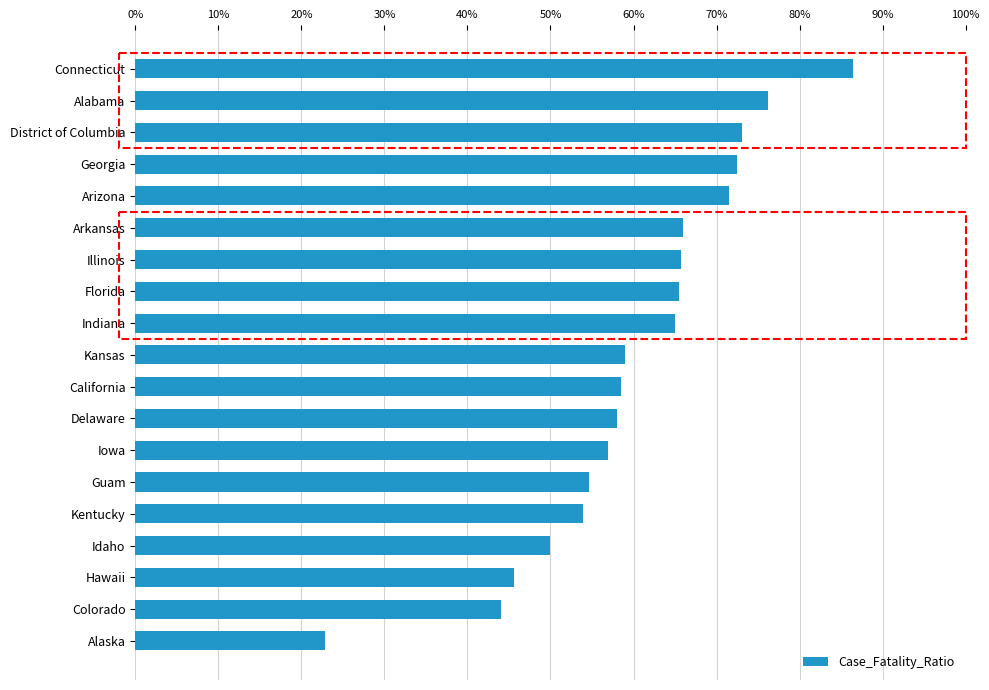

What is the value of the 12th bar from the top?

58.0